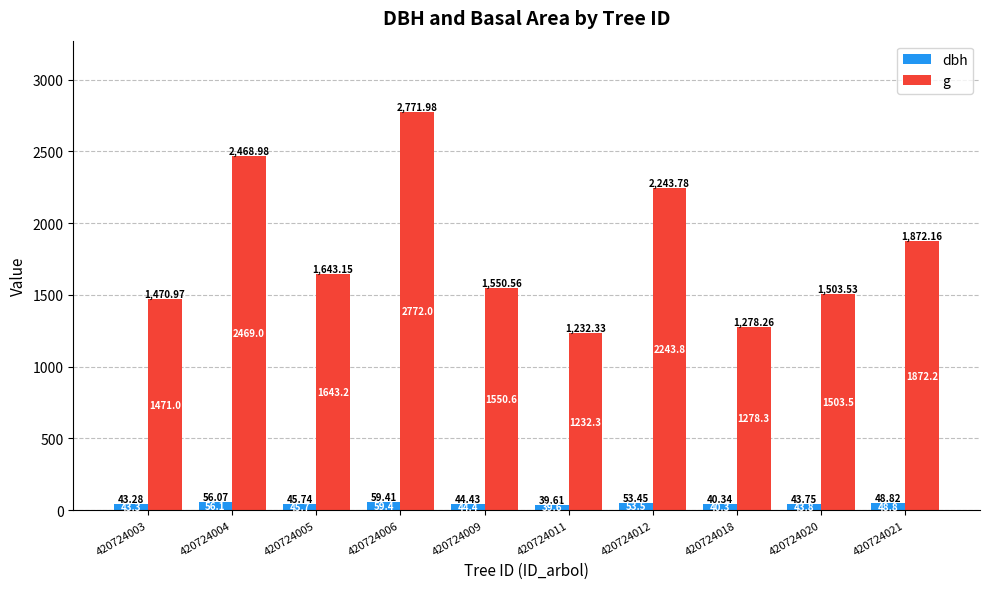

How many bars are there in each group?

2